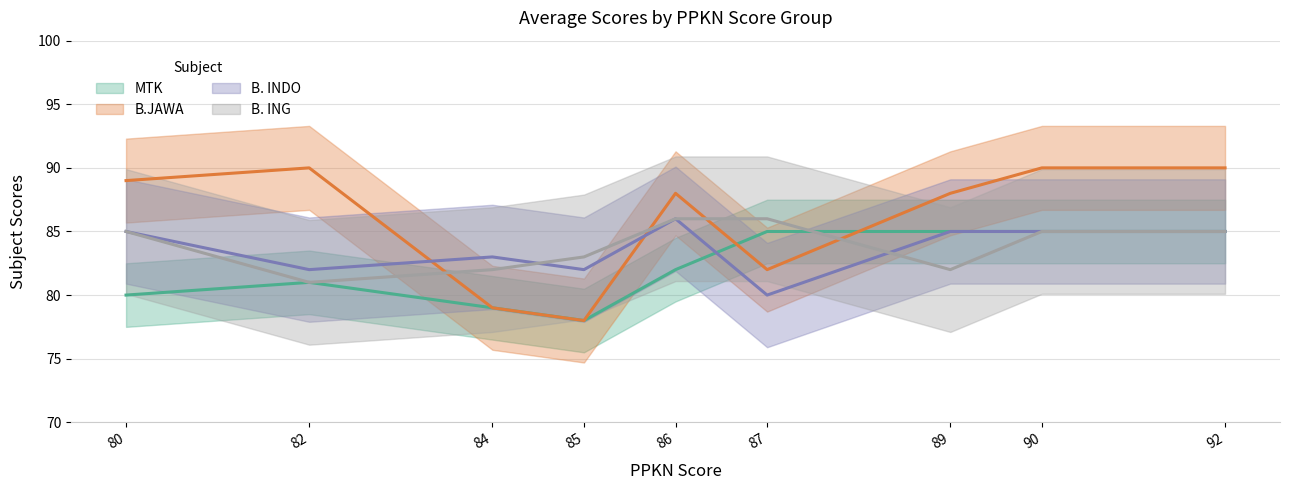

Where do B. INDO and B. ING first cross each other?

84 and 85